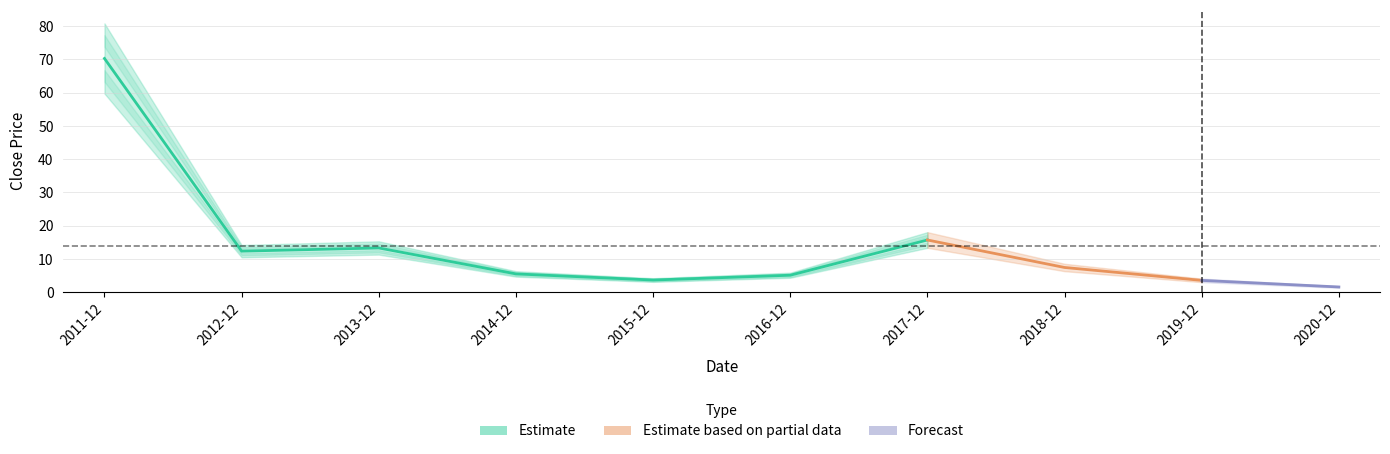

What is the difference between the maximum and minimum values?

68.7